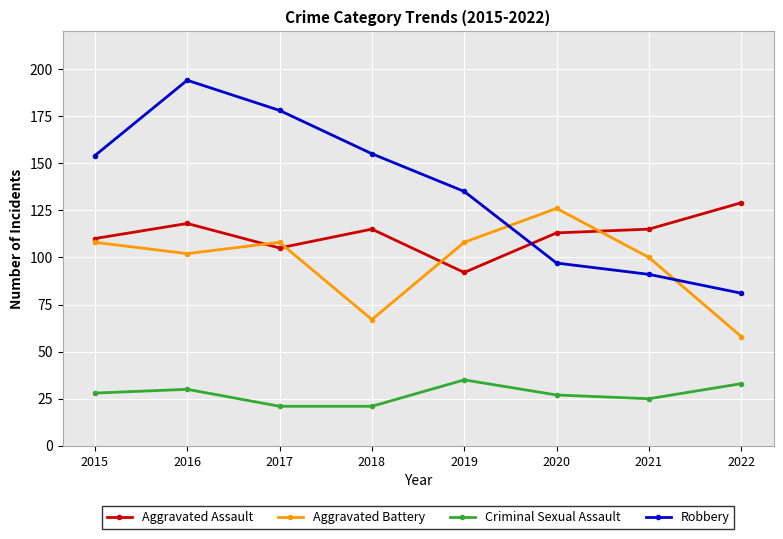

True or false: Robbery has more than 1 interior local peaks.

False